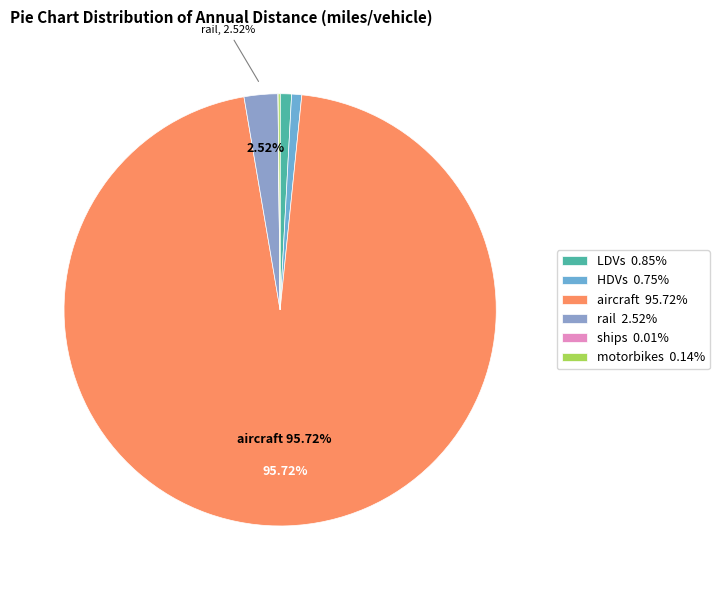

The HDVs slice represents 12% of the pie. True or false?

False